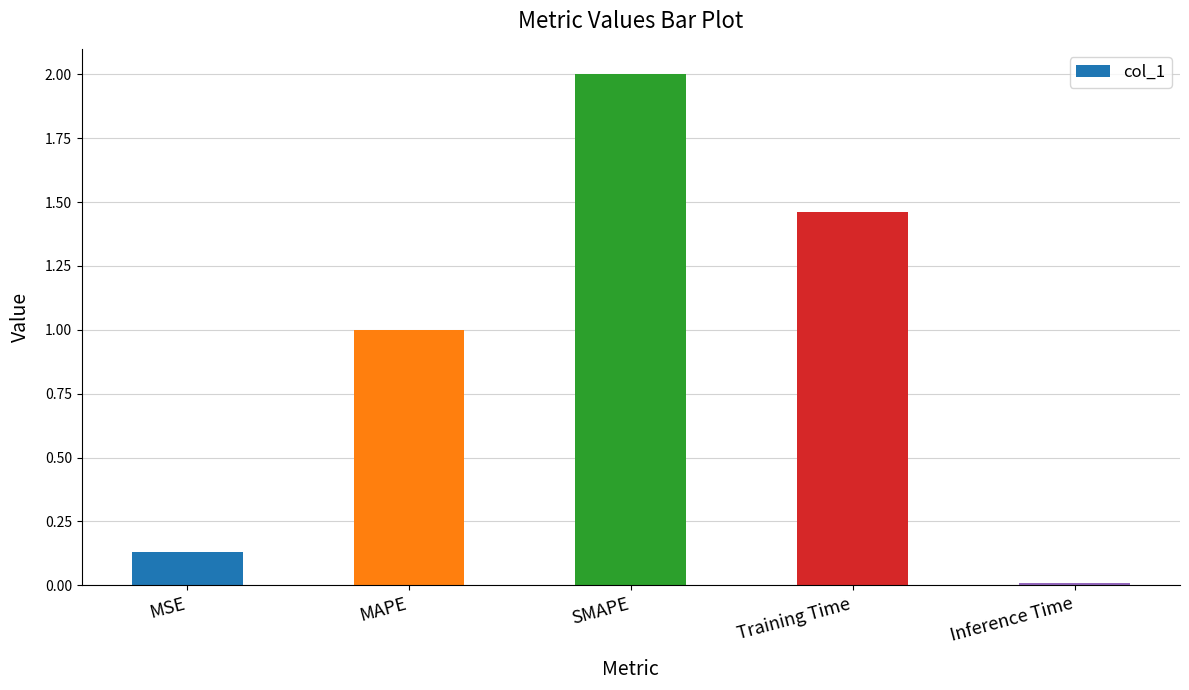

How many bars are there in total?

5